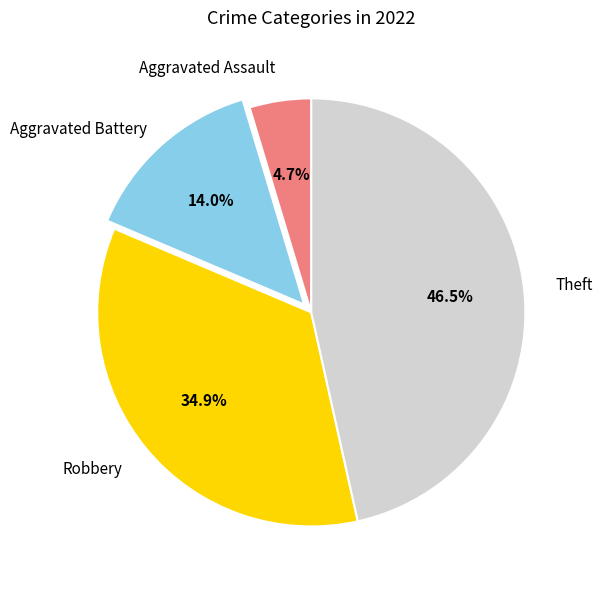

Is there any slice that represents more than half of the pie?

No